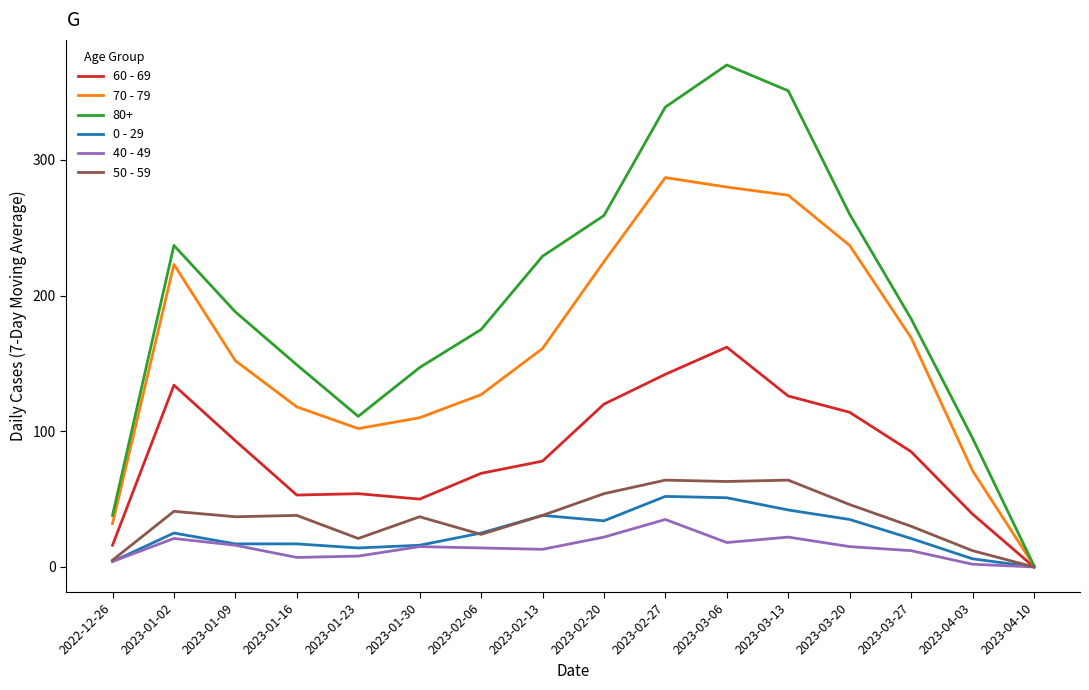

The 60 - 69 series shows 72 at 2023-03-13. True or false?

False